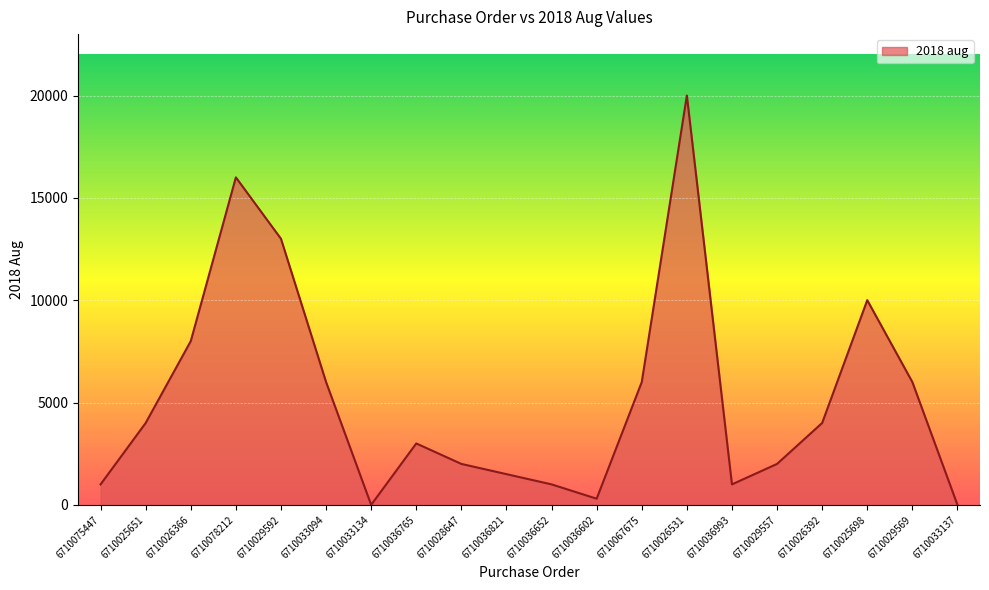

Between 6710078212 and 6710036652, which is larger?

6710078212